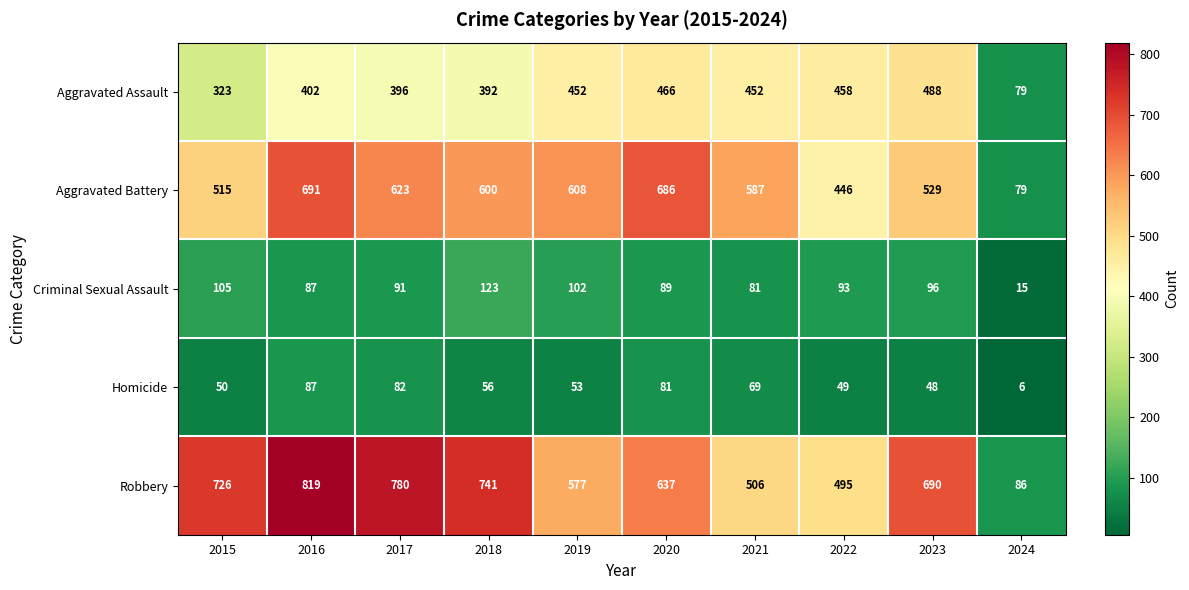

Where is Aggravated Assault nearest to the value 283?

2015